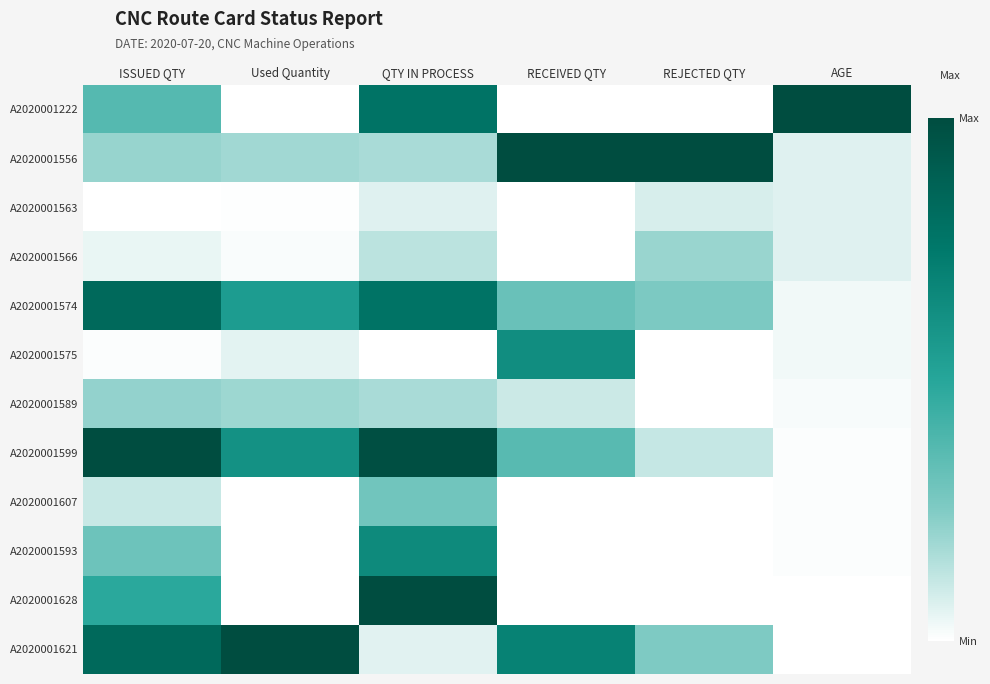

At RECEIVED QTY, list the series in order from smallest to largest.

A2020001222, A2020001563, A2020001566, A2020001607, A2020001593, A2020001628, A2020001589, A2020001574, A2020001599, A2020001575, A2020001621, A2020001556